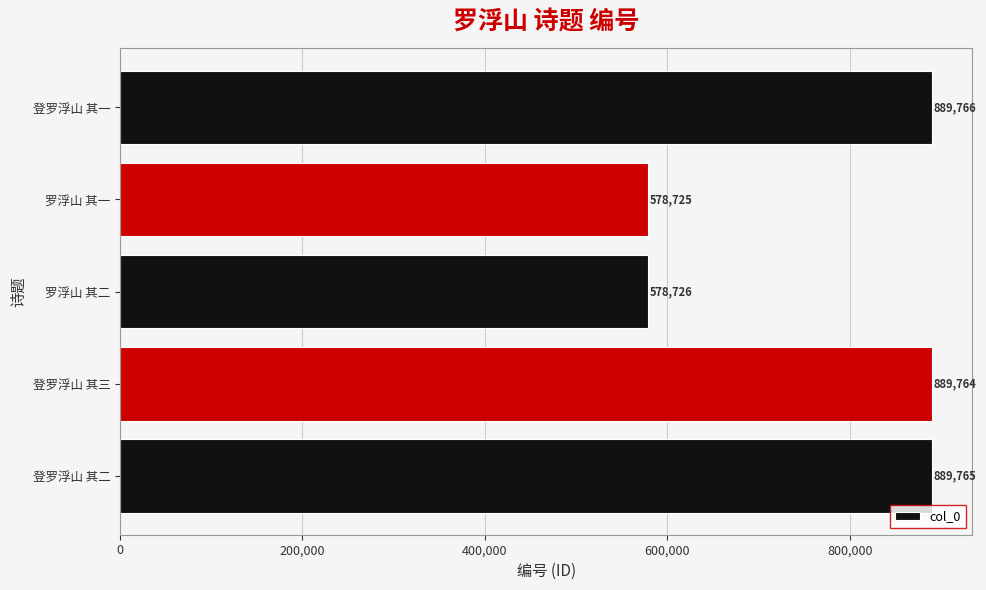

Rank the categories by value from lowest to highest.

罗浮山 其一, 罗浮山 其二, 登罗浮山 其三, 登罗浮山 其二, 登罗浮山 其一